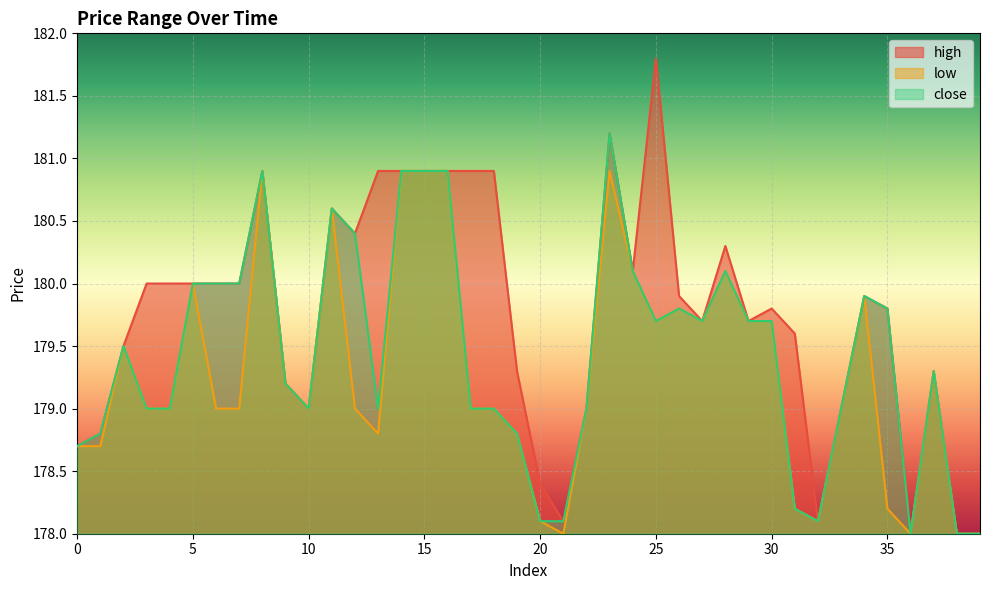

What is the average value of the close series?

179.4